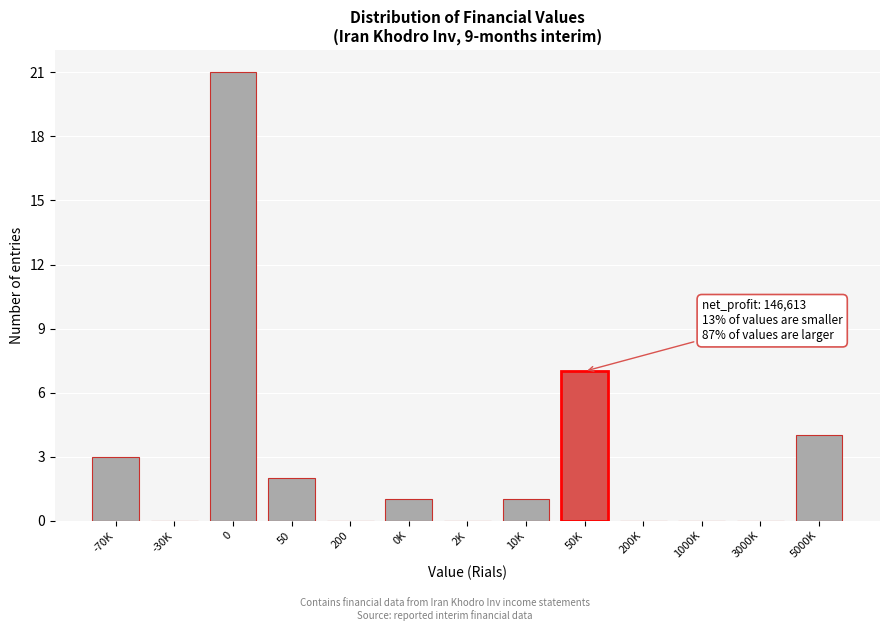

Reading left to right, extract all data points from this chart.

-70K=3	-30K=0	0=21	50=2	200=0	0K=1	2K=0	10K=1	50K=7	200K=0	1000K=0	3000K=0	5000K=4